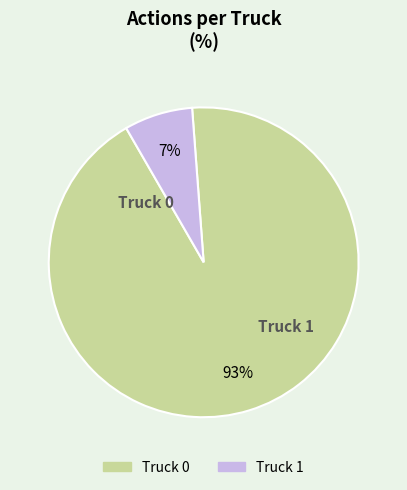

The Truck 1 slice represents 1% of the pie. True or false?

False